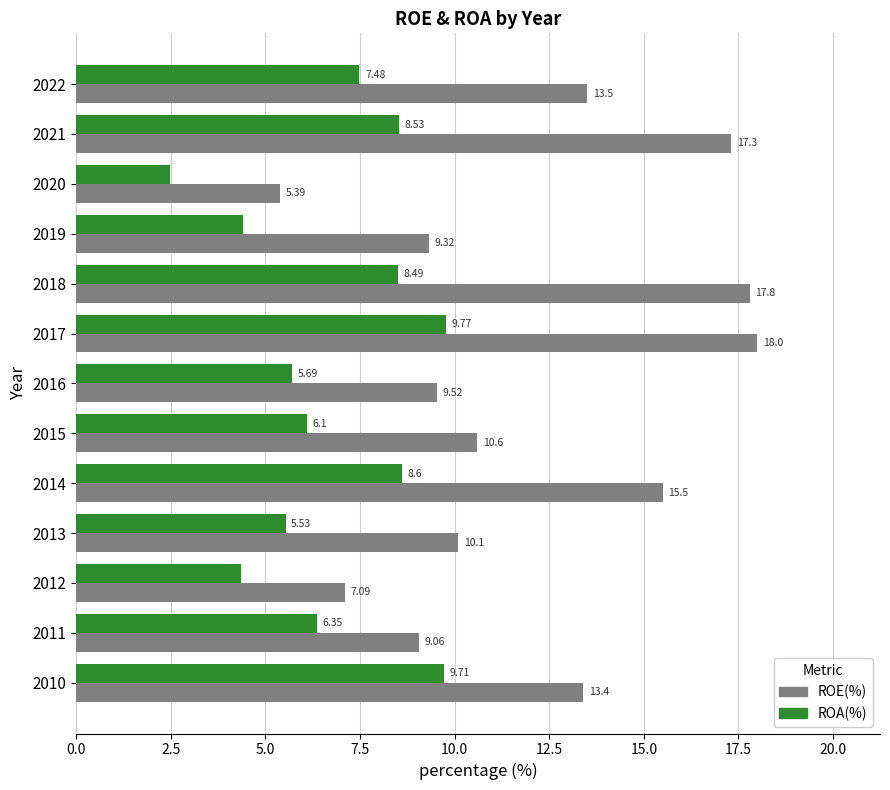

What is the difference between the highest and lowest values at 2016?

3.8